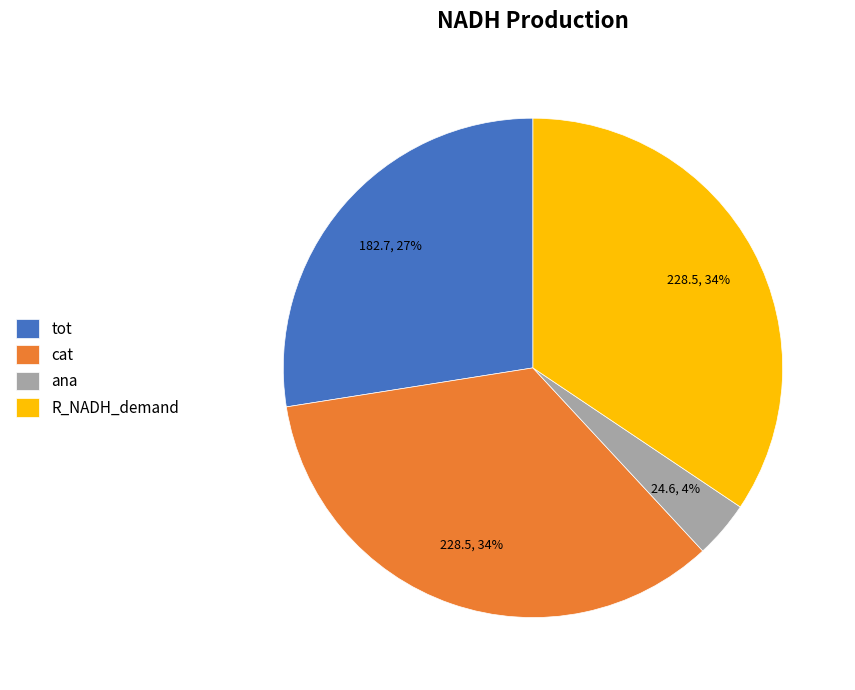

Count the number of slices in the pie.

4